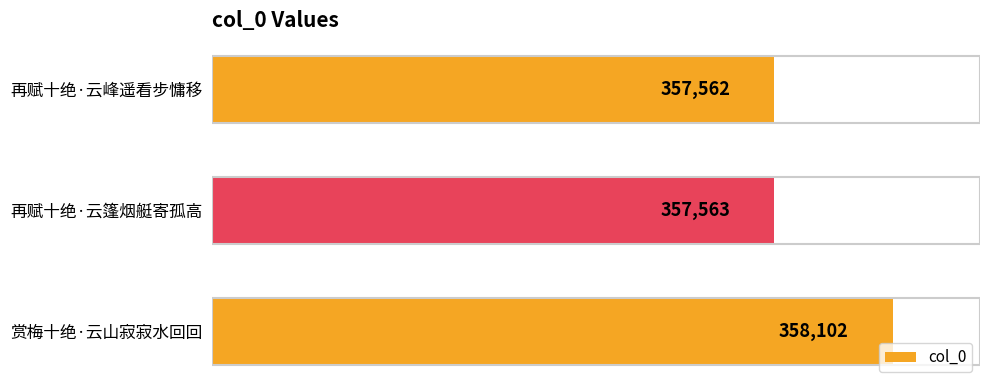

At which category does the chart reach its minimum across all series?

再赋十绝·云峰遥看步慵移